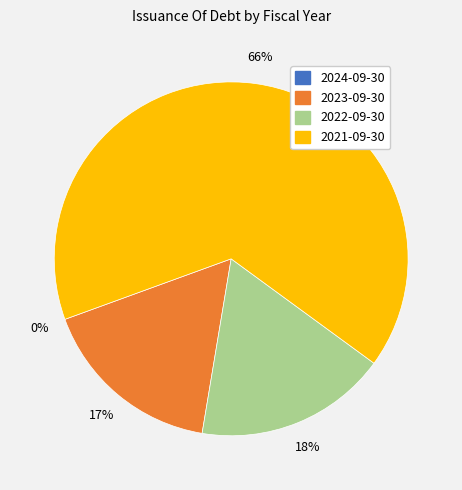

To the nearest percent, what is the average slice percentage?

25%